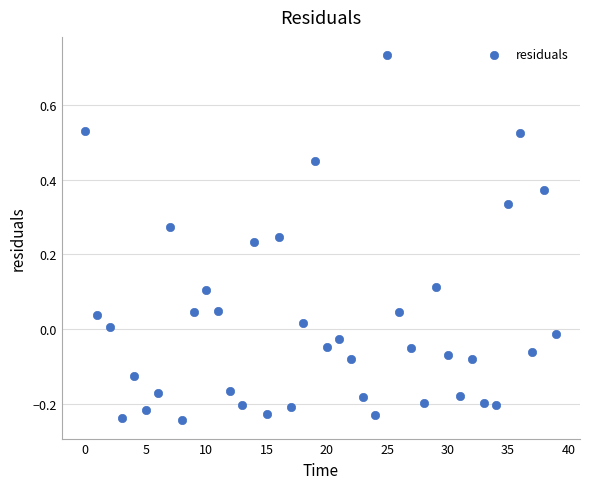

What is the range of Y values (max minus min)?

1.0